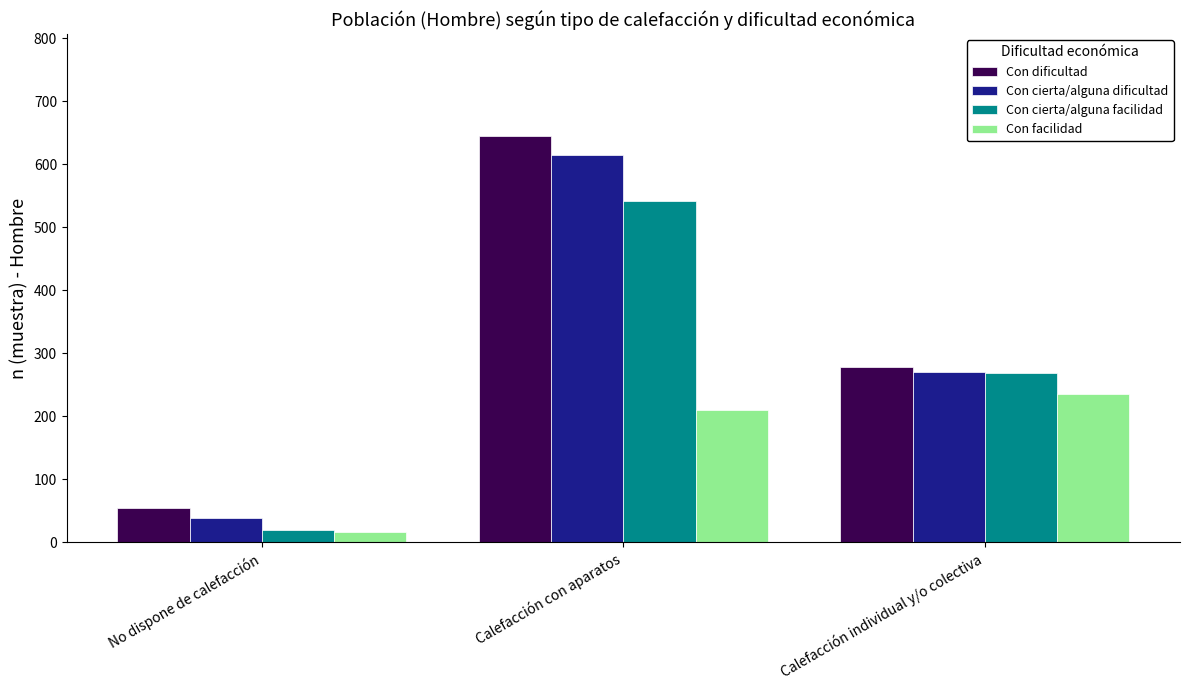

Reading left to right, what are all the values shown in this chart?

Con dificultad: 55	645	278
Con cierta/alguna dificultad: 39	614	271
Con cierta/alguna facilidad: 20	541	269
Con facilidad: 16	210	235